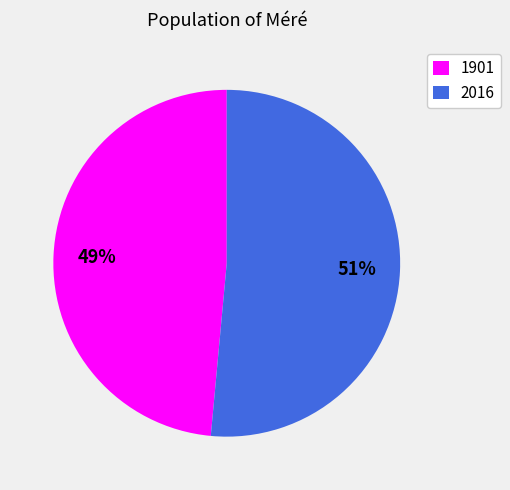

To the nearest percent, what percentage of the pie is 2016?

51%